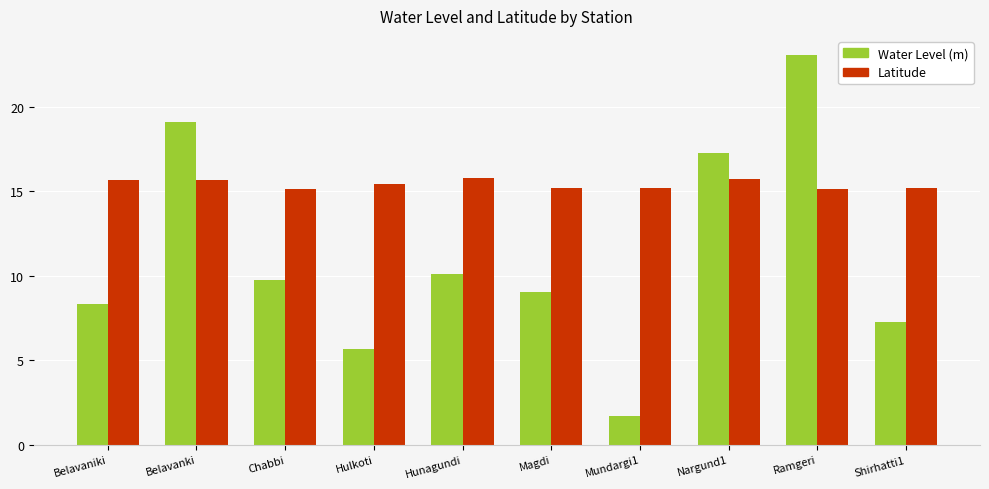

What is the average value of the Water Level (m) series?

11.1